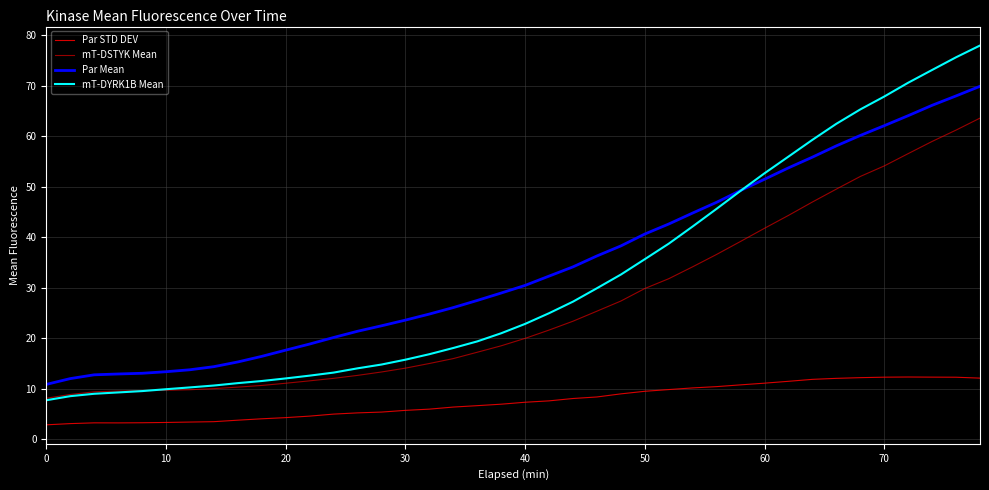

Does the chart display data point markers on the line(s)?

No